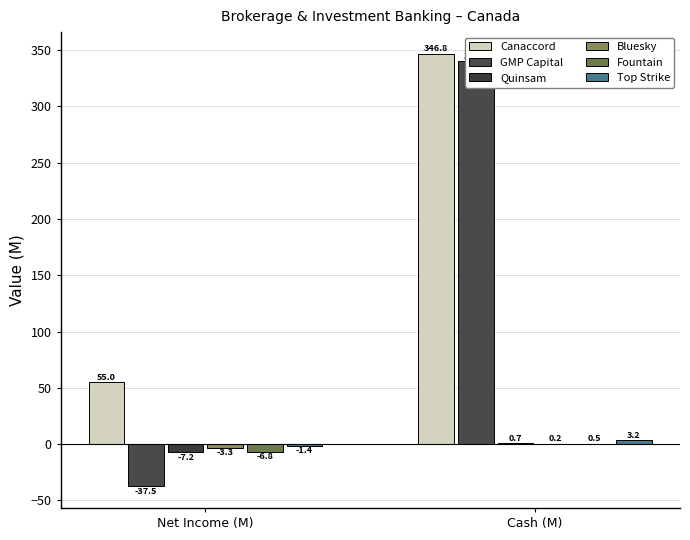

Rank the series at cash from highest to lowest value.

Canaccord, GMP Capital, Top Strike, Quinsam, Fountain, Bluesky